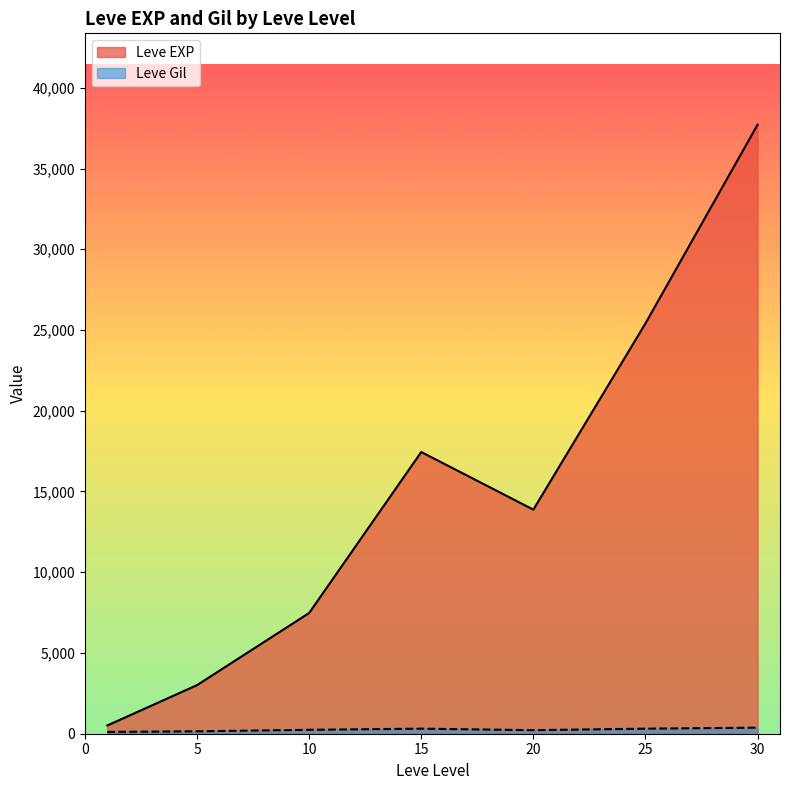

What is the total value across all series at 20?

14097.5